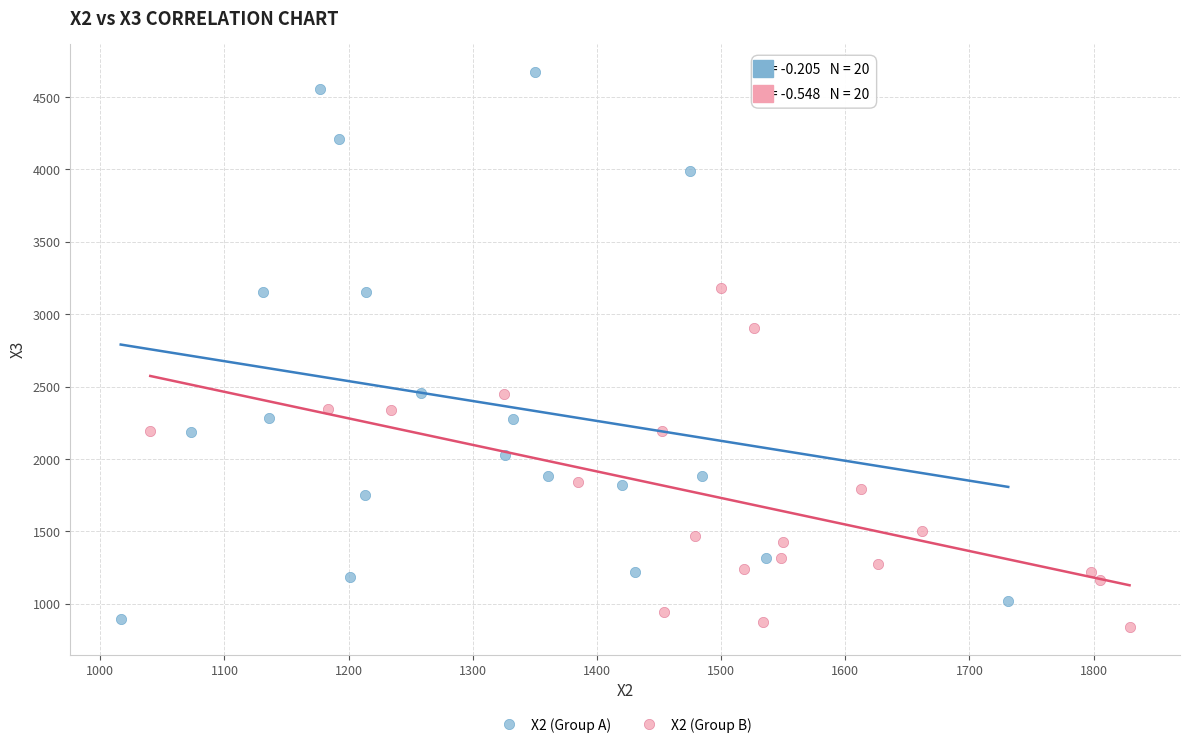

Which series contains the highest Y value?

X2 (Group A)